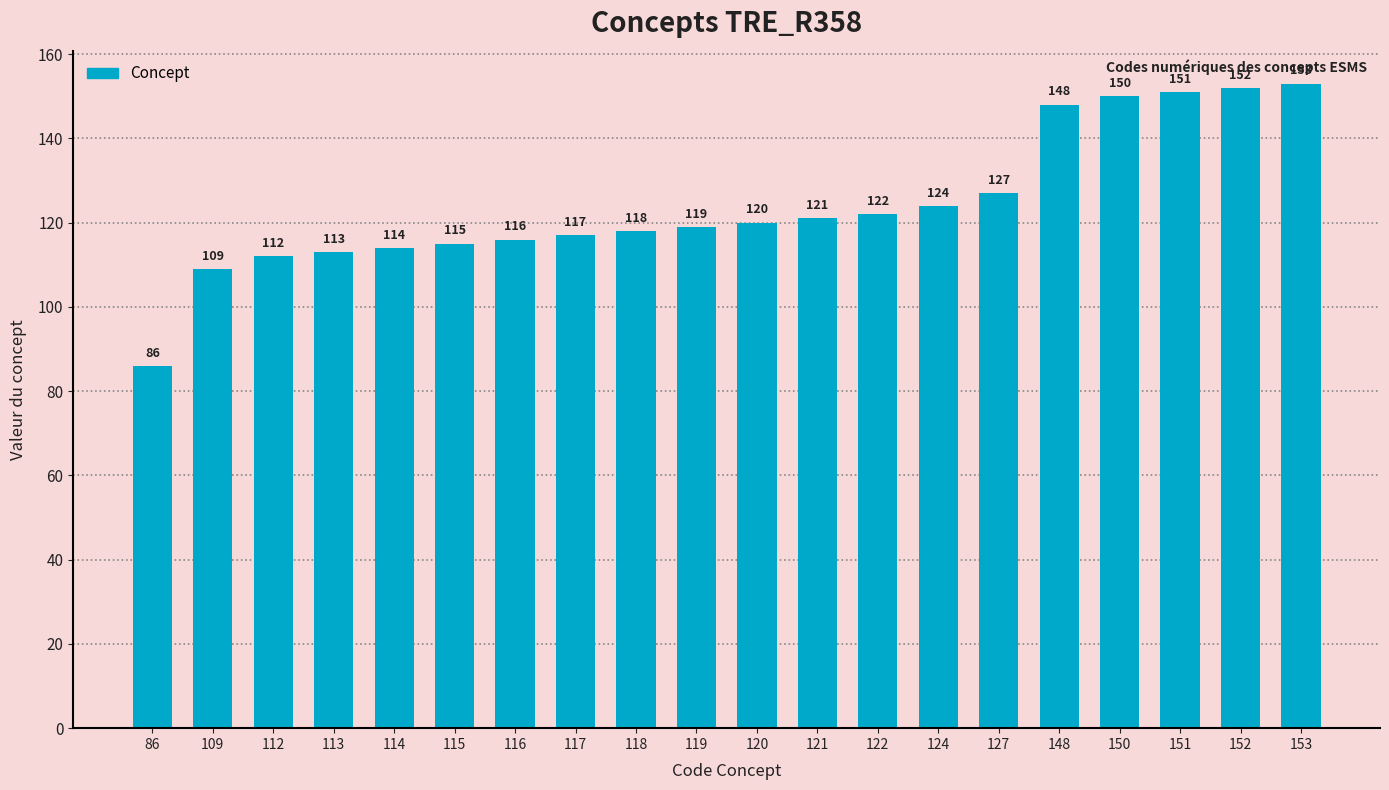

Is it true that the value at 122 is 122?

True